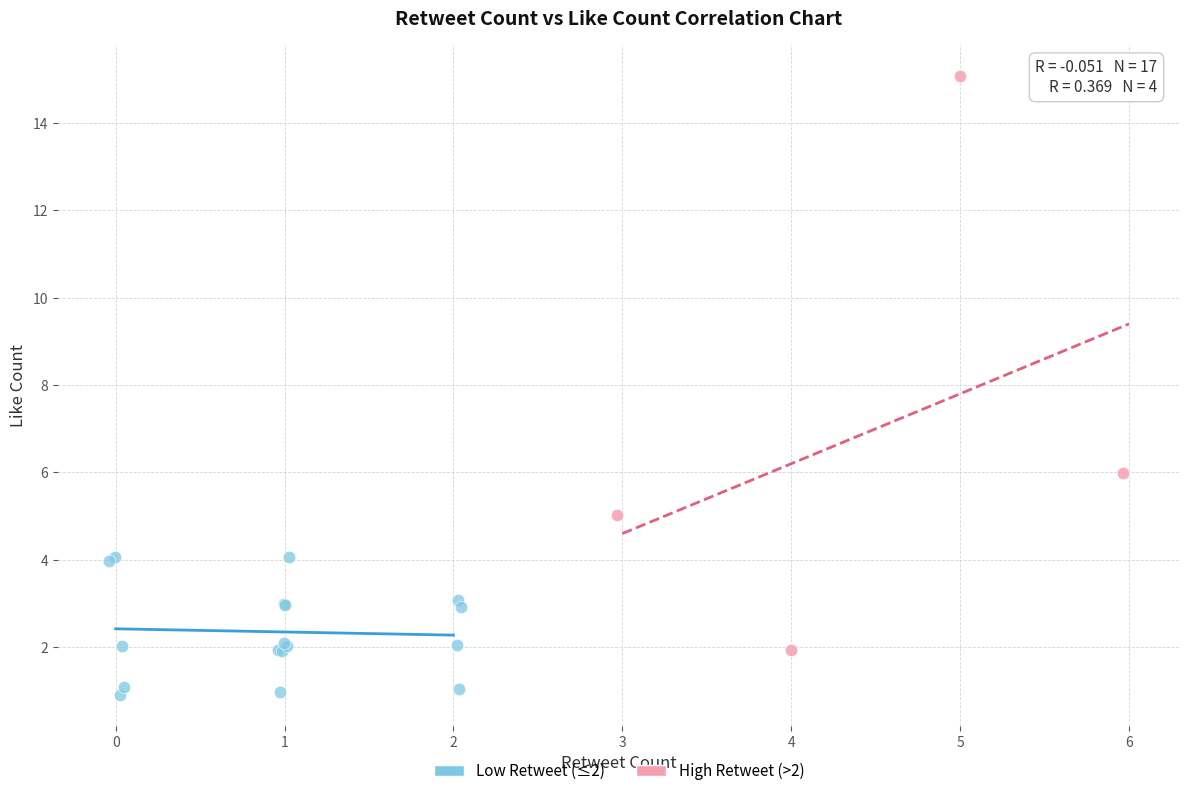

Which series reaches the maximum Y coordinate?

High Retweet (>2)